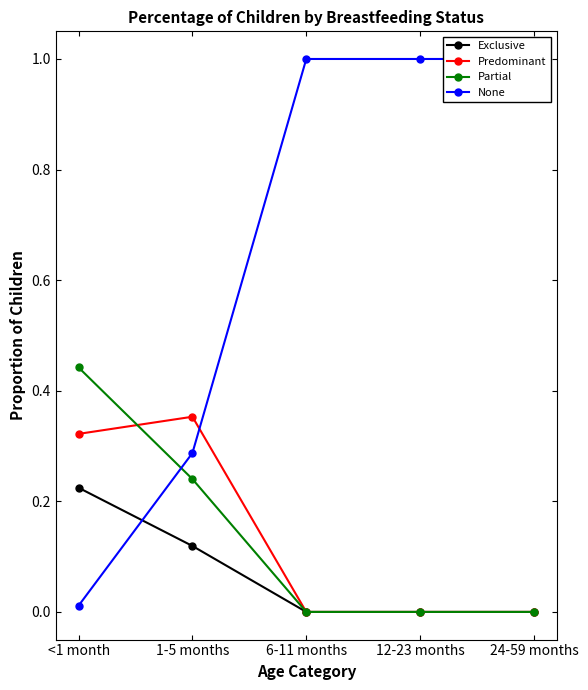

At how many categories does at least one series exceed 0?

5